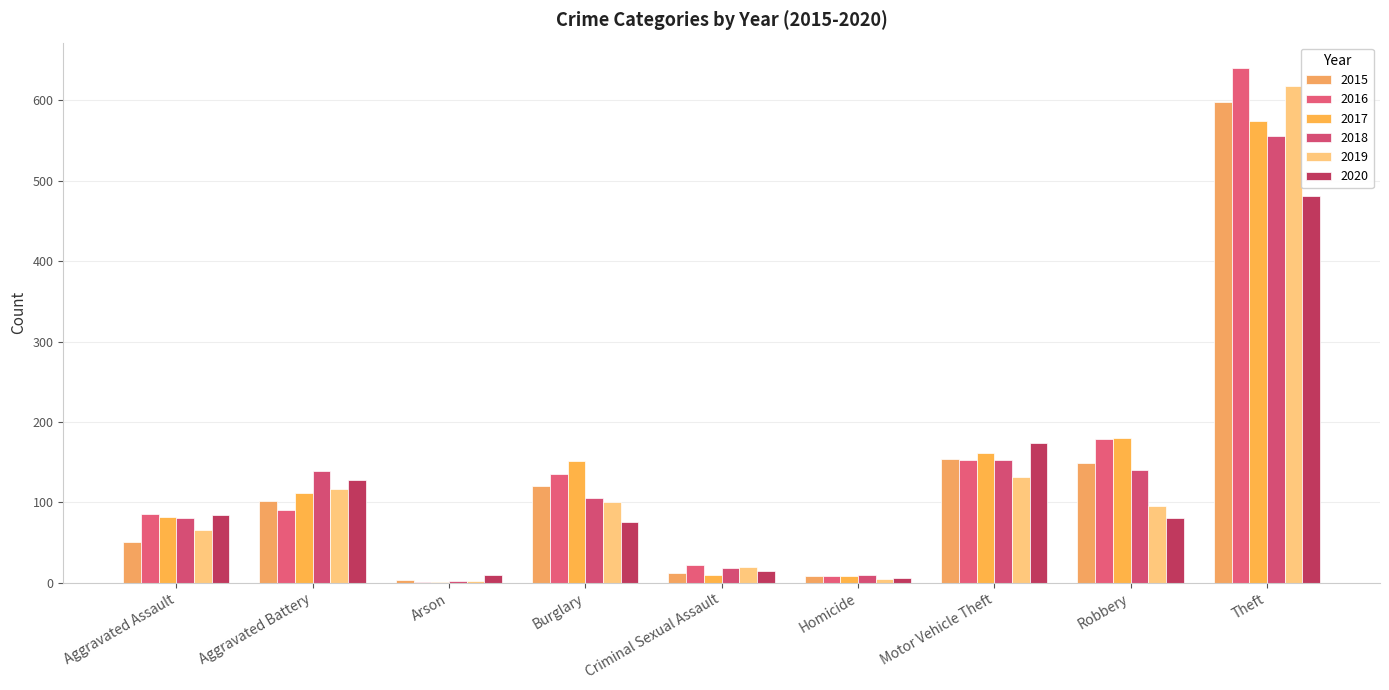

What is the label of the 8th bar from the left?

Robbery